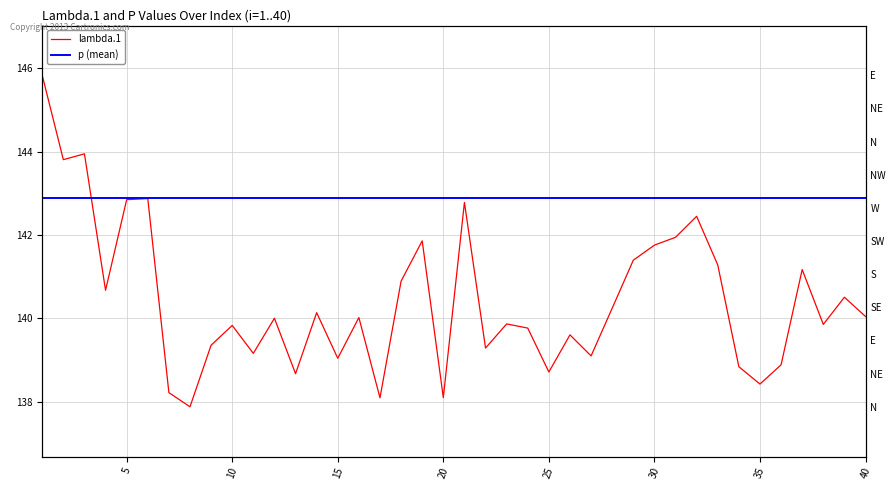

At which label is the value closest to 141?

18